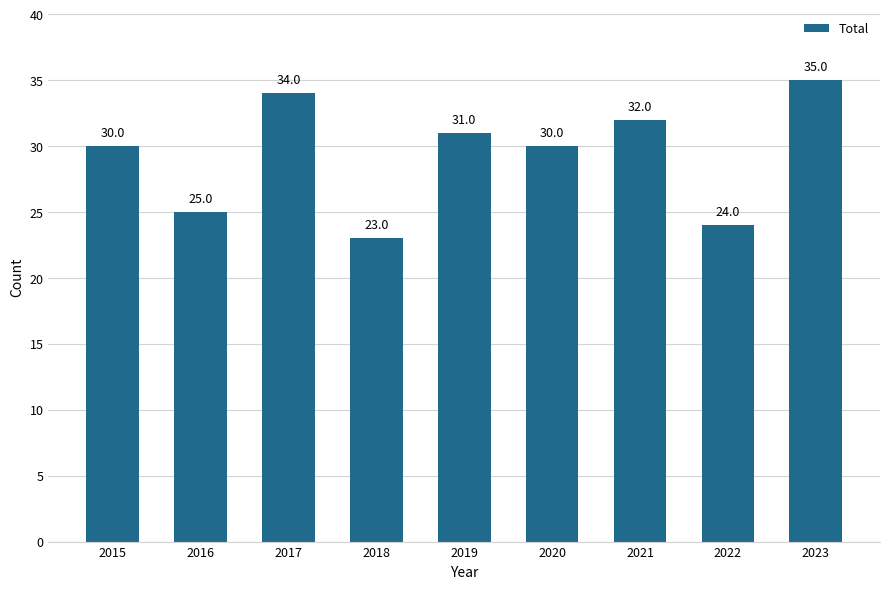

What is the maximum value shown in the chart?

35